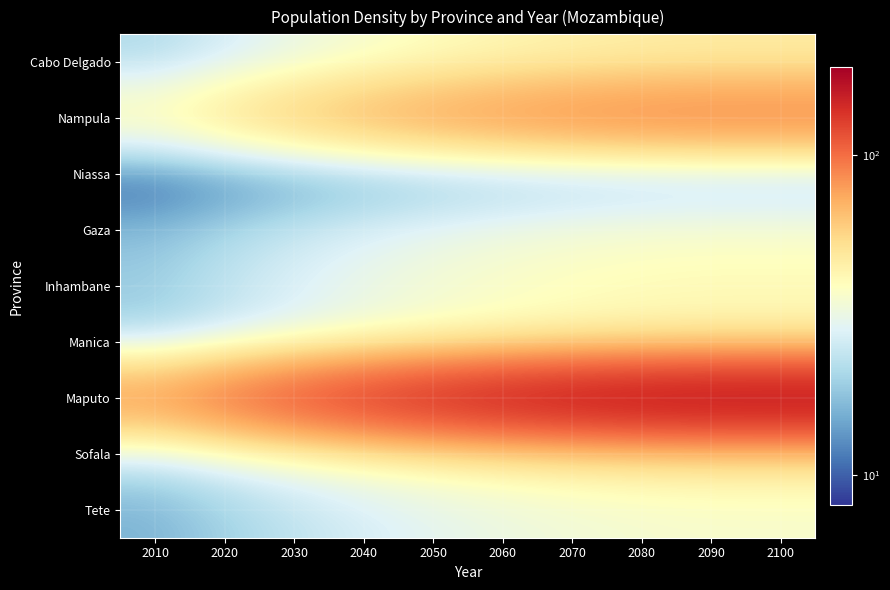

Rank the series by their maximum value, from highest to lowest.

Maputo, Nampula, Sofala, Cabo Delgado, Manica, Inhambane, Gaza, Tete, Niassa